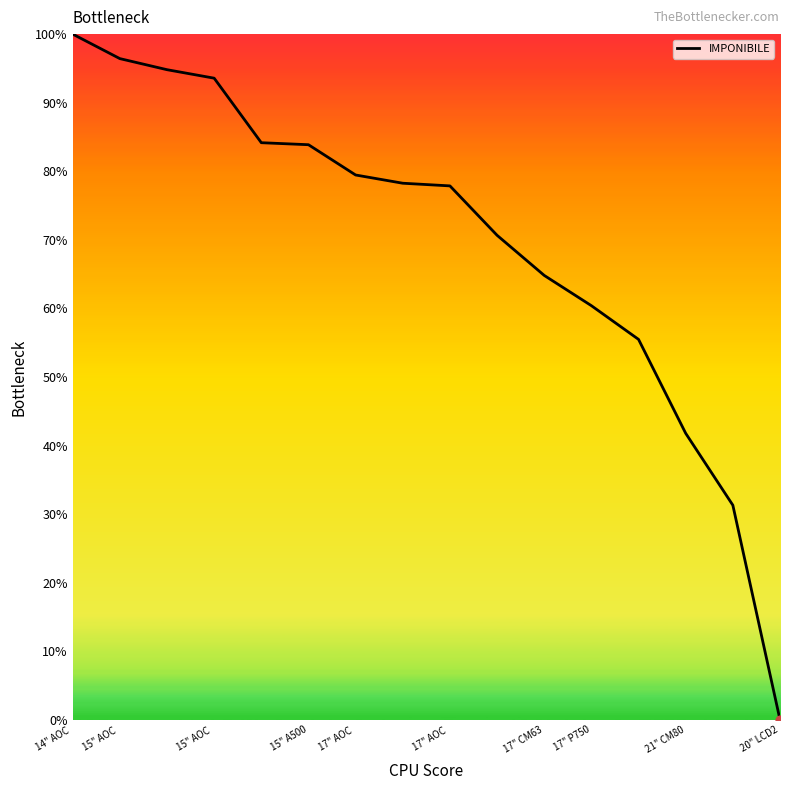

What is the difference between the maximum and minimum values?

100.0